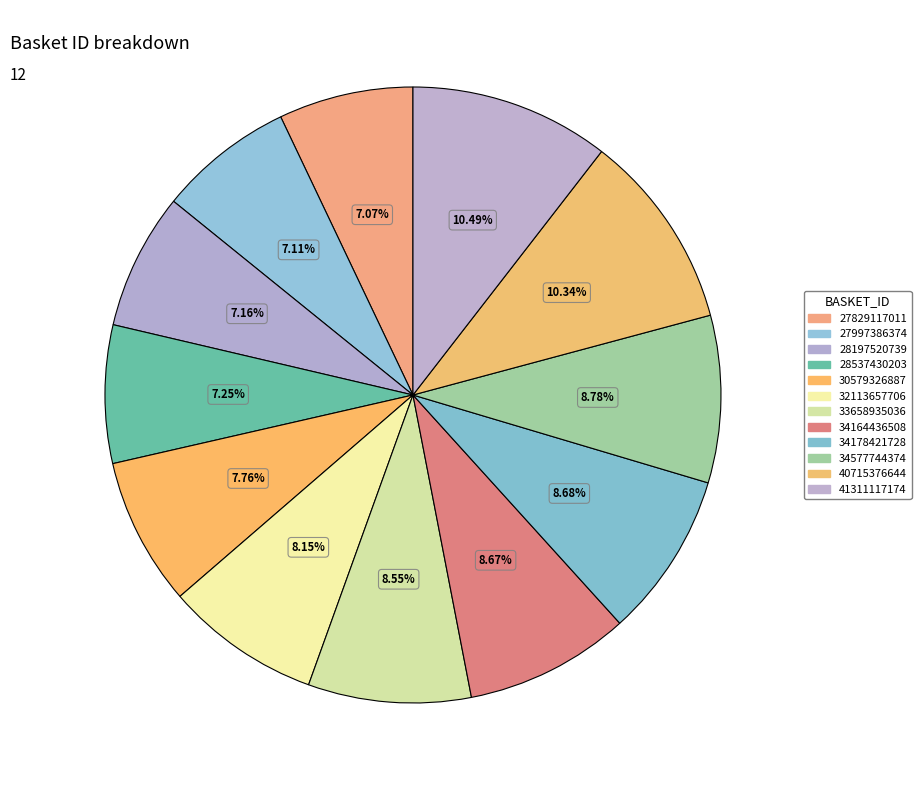

To the nearest percent, what is the combined percentage of 41311117174 and 33658935036?

19%